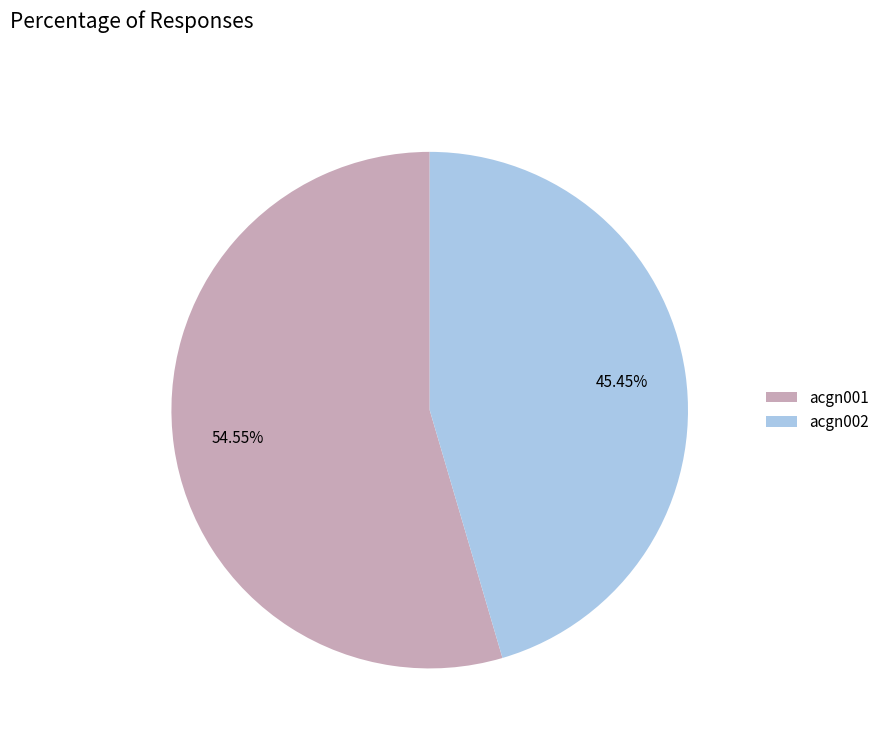

What is the smallest slice in the pie chart?

acgn002